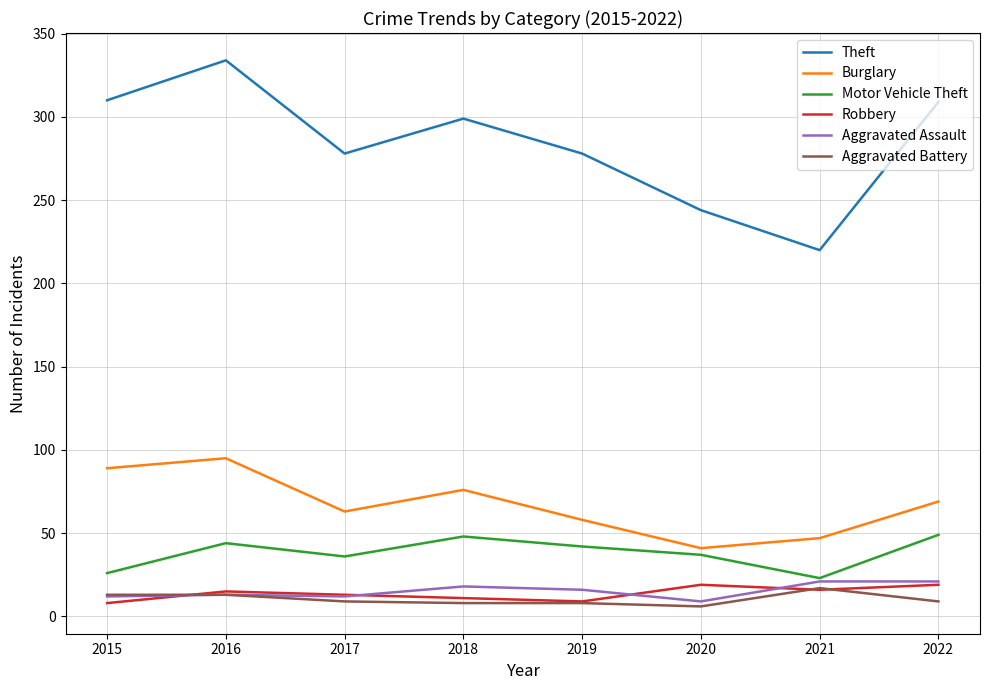

Which series has the largest total across all categories?

Theft